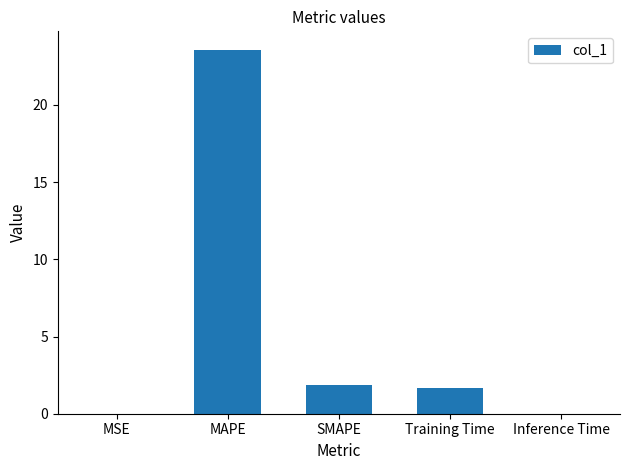

True or false: the data shows 1.8 at SMAPE.

True